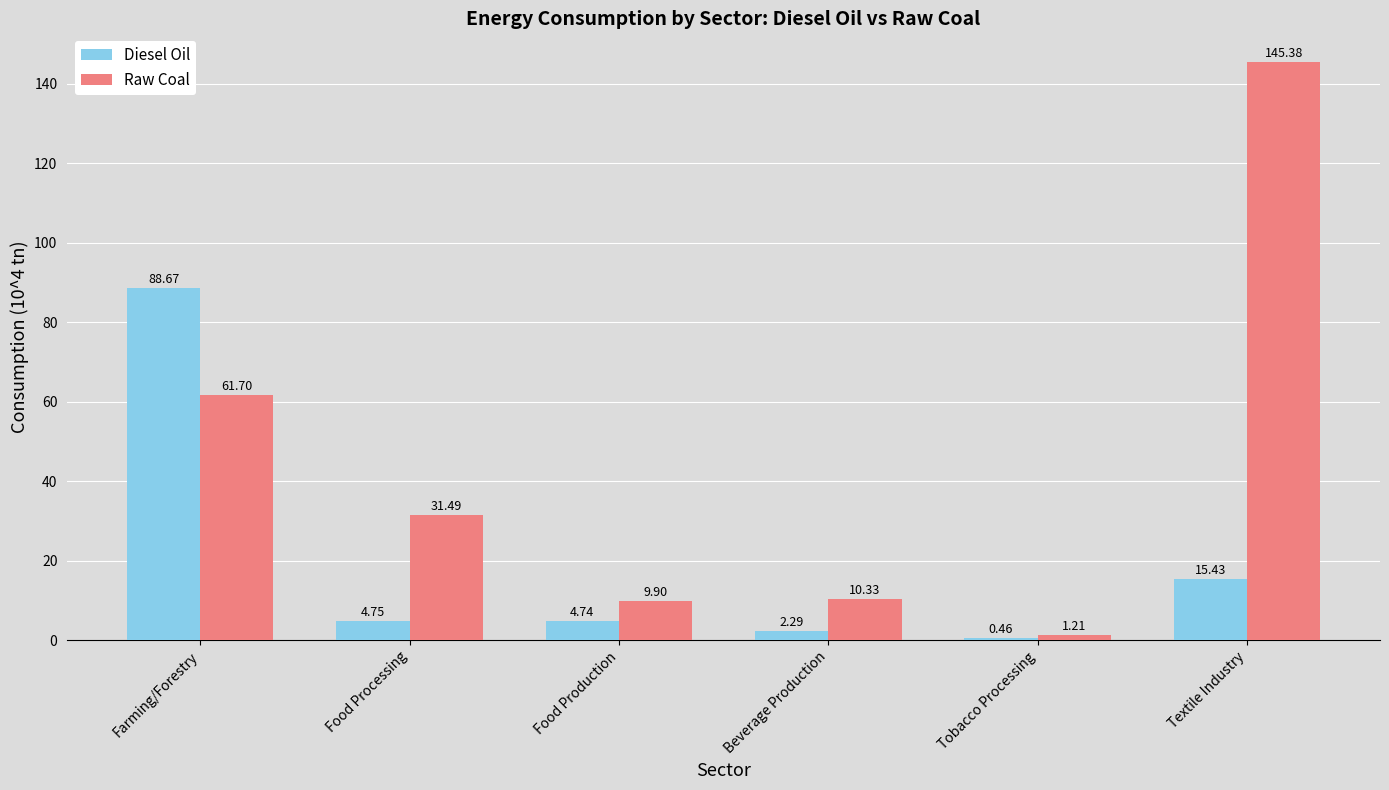

What is the difference between the maximum and minimum values in the Raw Coal series?

144.2